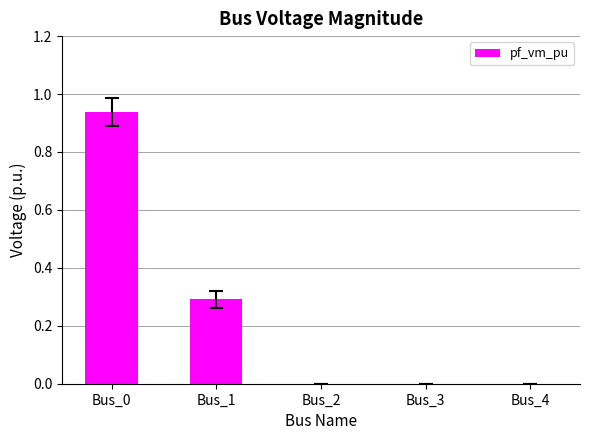

Which category has the highest value across all series?

Bus_0